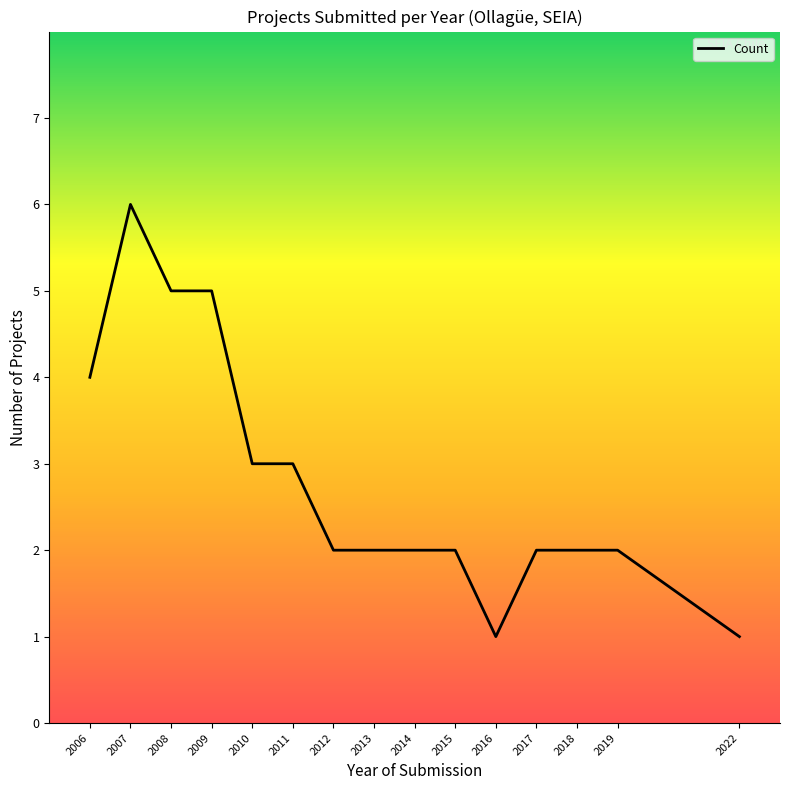

How many data points are less than 2?

2